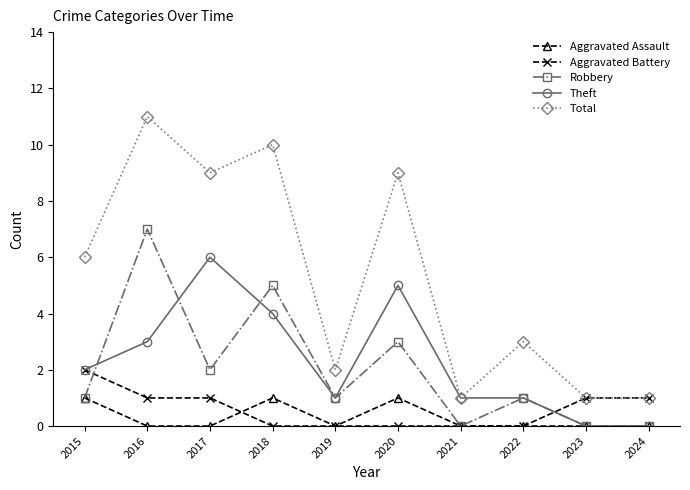

What is the value of the Aggravated Battery point at the 10th from the left?

1